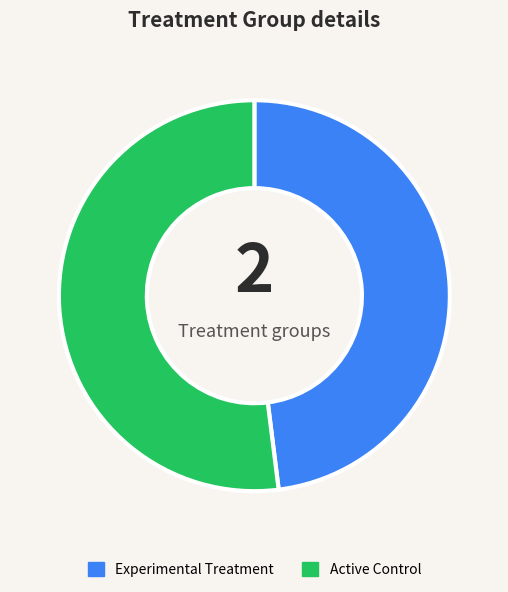

Combined, do Experimental Treatment and Active Control account for over 50%?

Yes